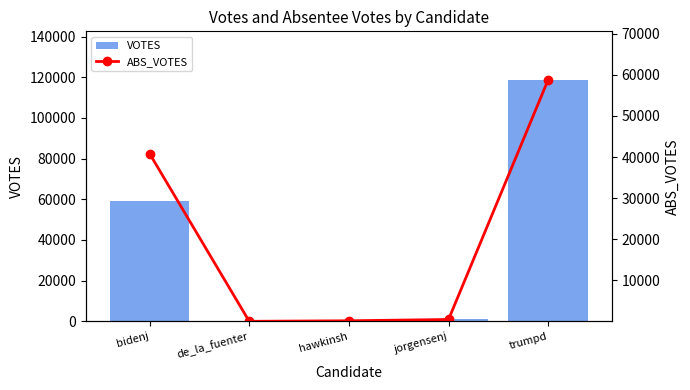

Reading left to right, extract all data points from this chart.

VOTES: 59180	91	397	1255	118821
ABS_VOTES: 40840	45	174	490	58798